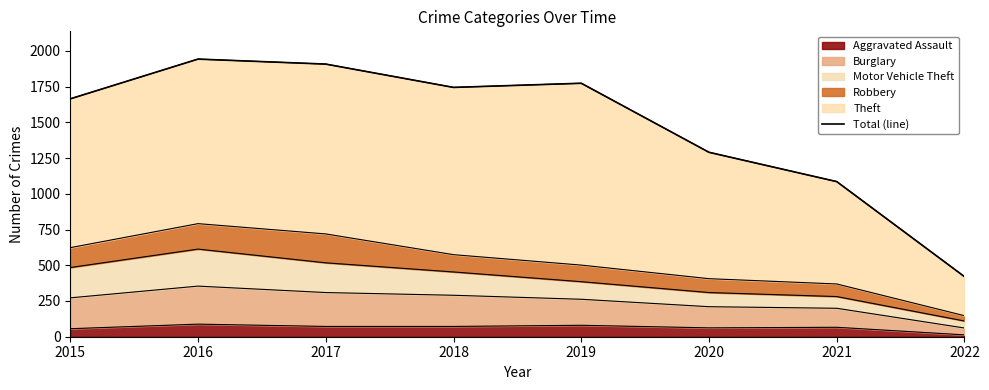

What is the value of the 6th point from the left?

1290